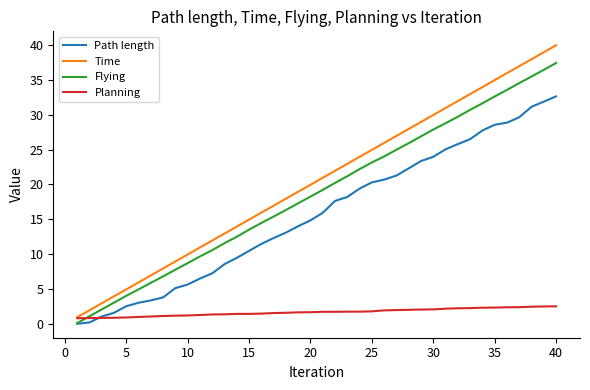

True or false: Time and Path length intersect in this chart.

False